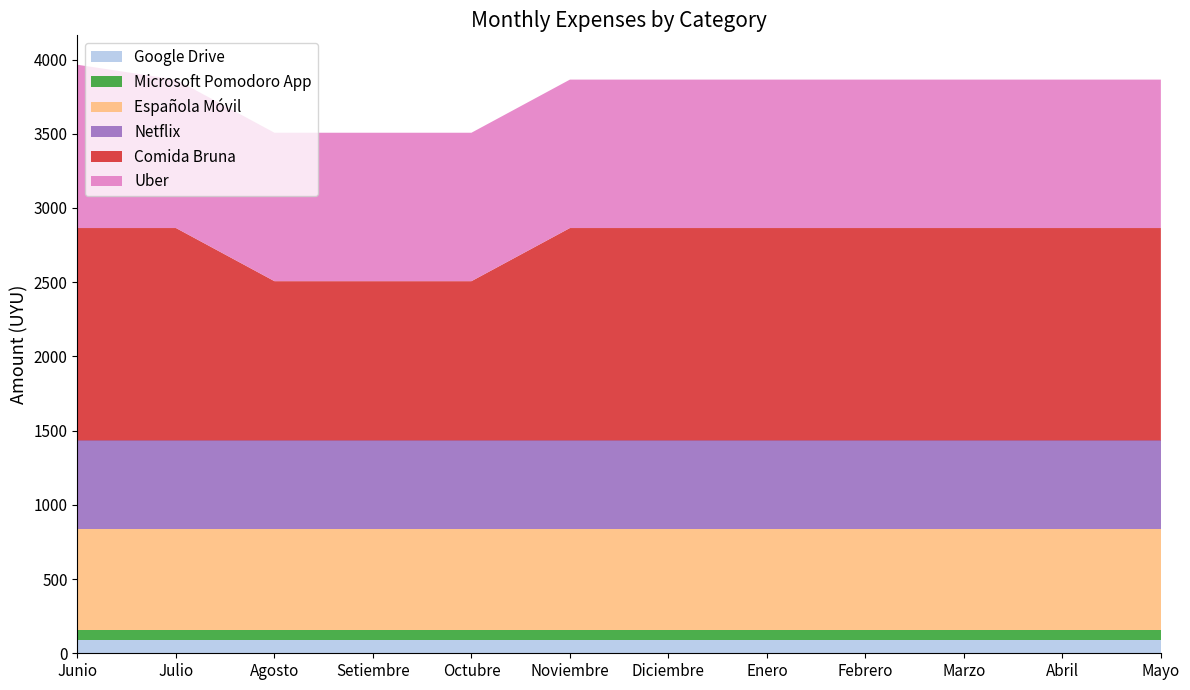

Reading right to left, transcribe all the data shown in this chart.

Google Drive: 90	90	90	90	90	90	90	90	90	90	90	90
Microsoft Pomodoro App: 70	70	70	70	70	70	70	70	70	70	70	70
Española Móvil: 674	674	674	674	674	674	674	674	674	674	674	674
Netflix: 600	600	600	600	600	600	600	600	600	600	600	600
Comida Bruna: 1431	1431	1431	1431	1431	1431	1431	1073	1073	1073	1431	1431
Uber: 1000	1000	1000	1000	1000	1000	1000	1000	1000	1000	1000	1100